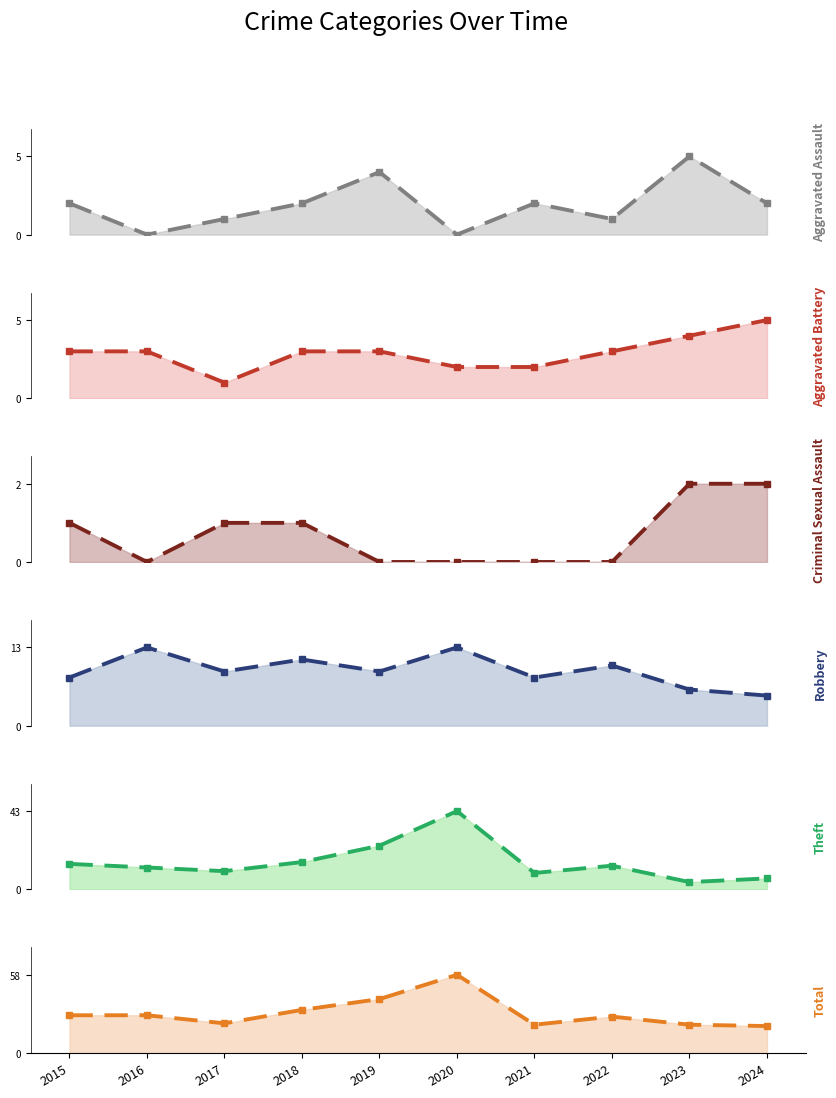

Between 2017 and 2018, which is larger?

2018